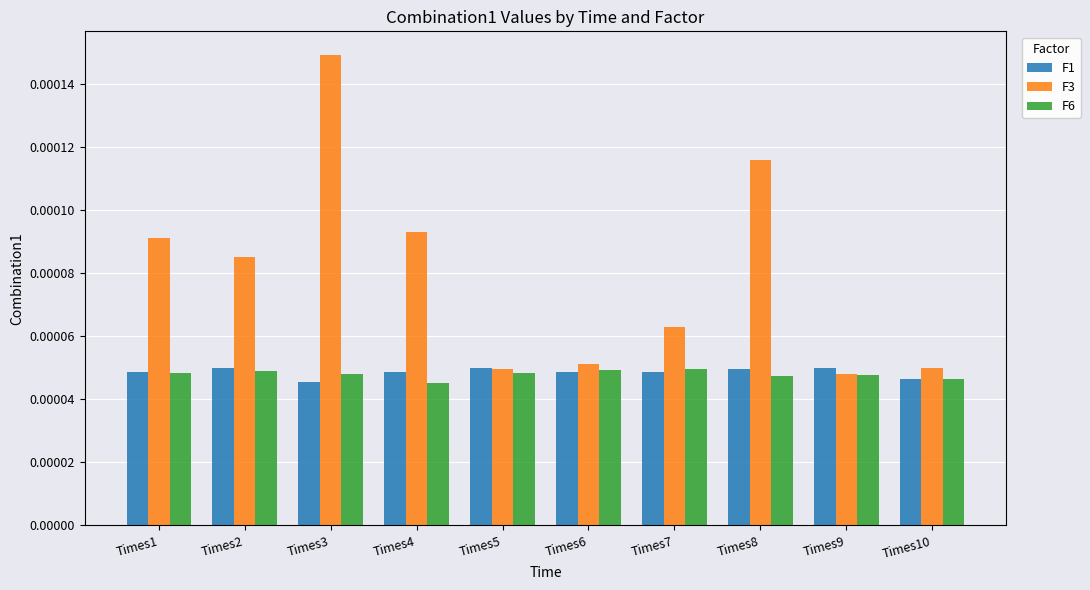

Does the chart contain any negative values?

No